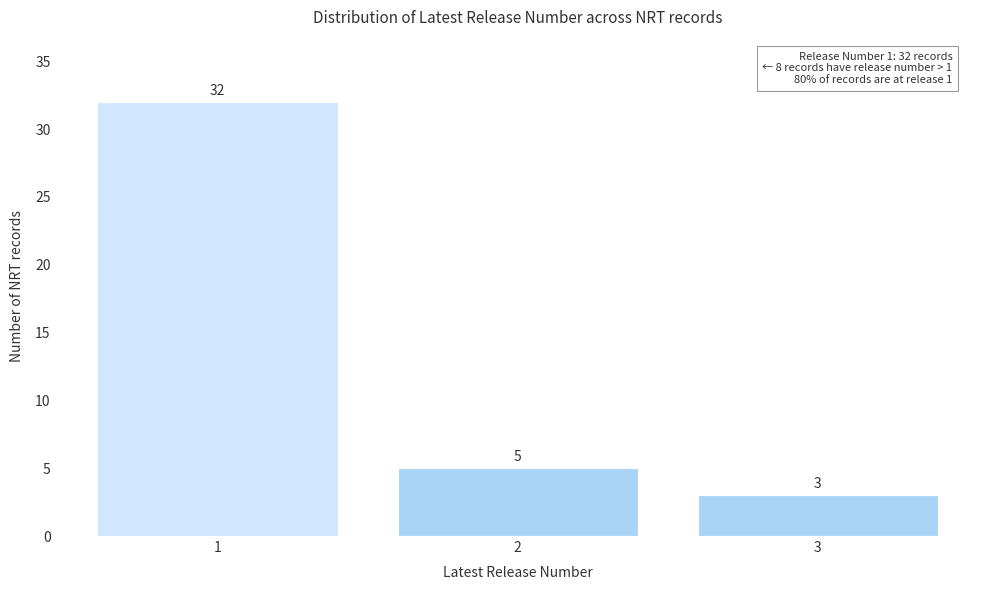

Reading left to right, extract all data points from this chart.

1=32	2=5	3=3